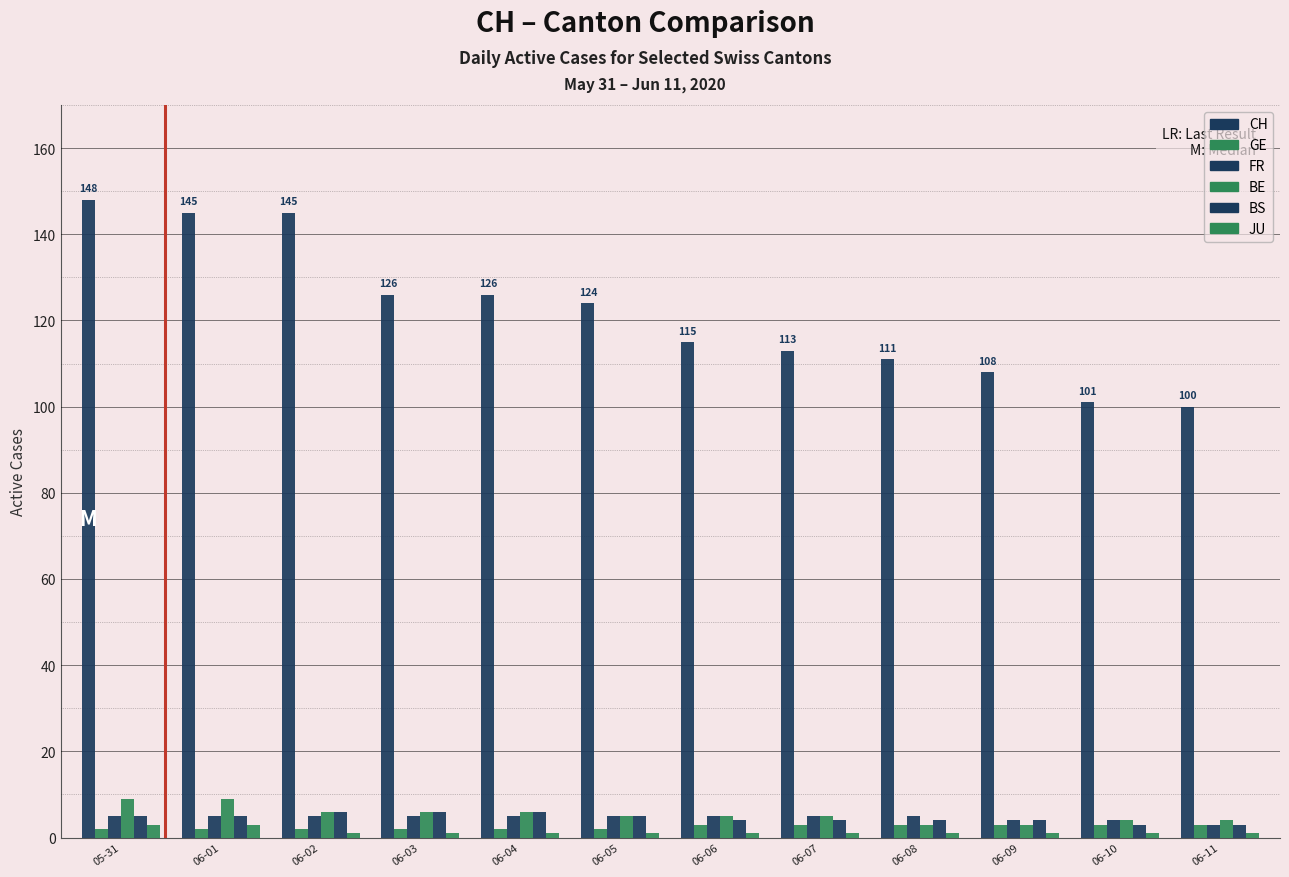

Which series changed the most between 06-02 and 06-04?

CH